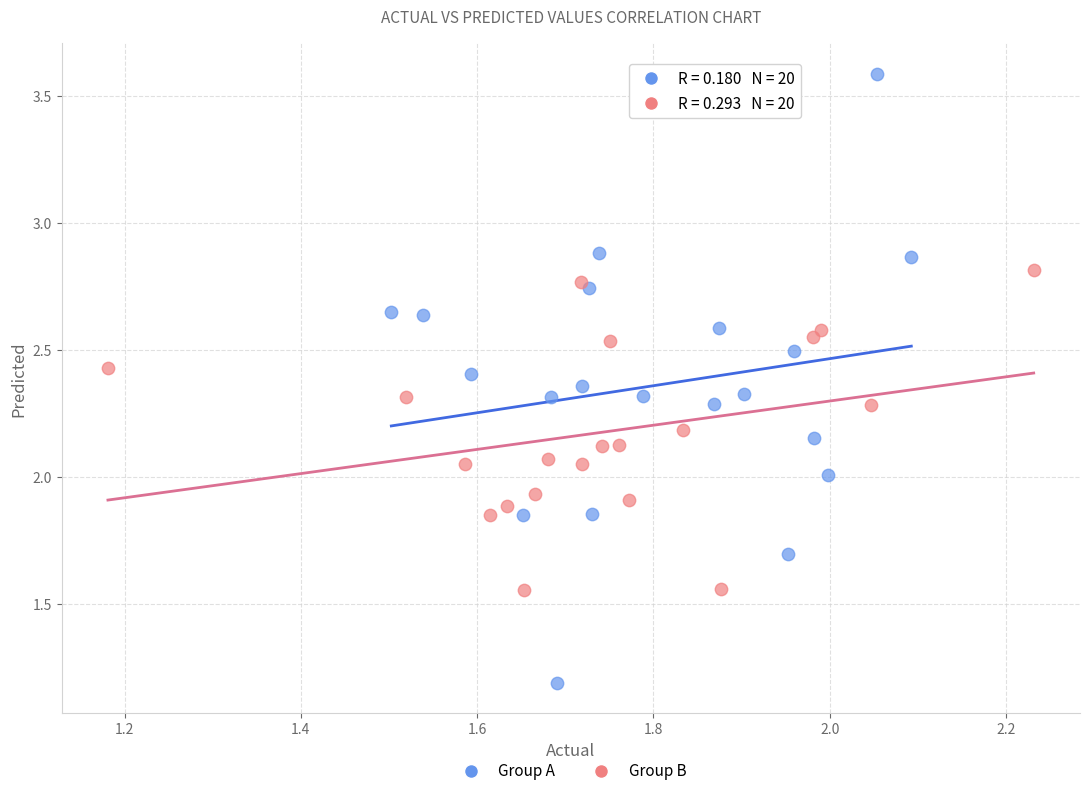

Which series reaches the minimum Y coordinate?

Group A